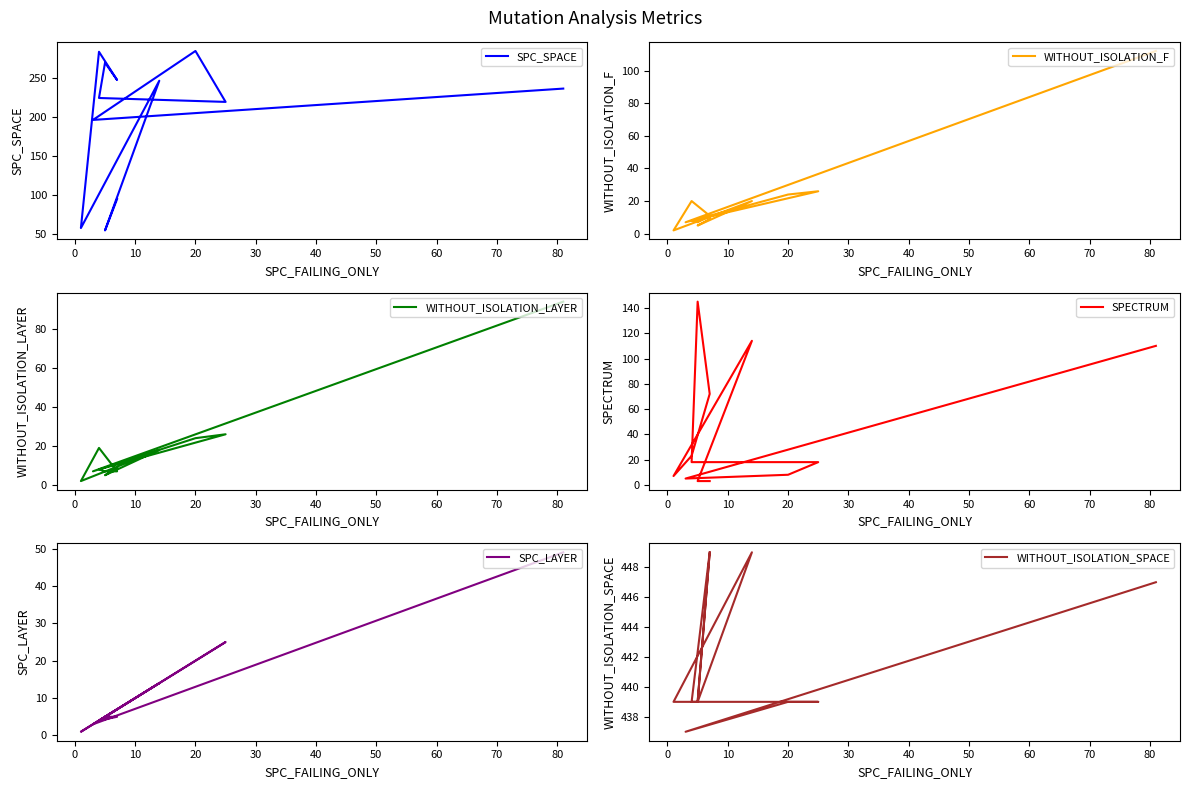

What is the difference between the maximum and minimum values in the SPC_LAYER series?

48